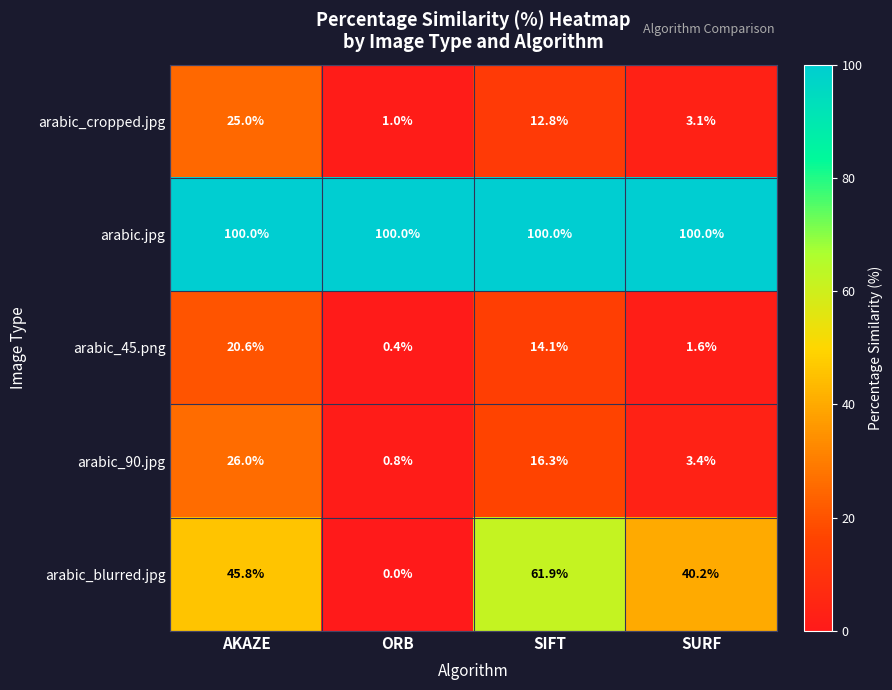

How many data points does each series have?

4